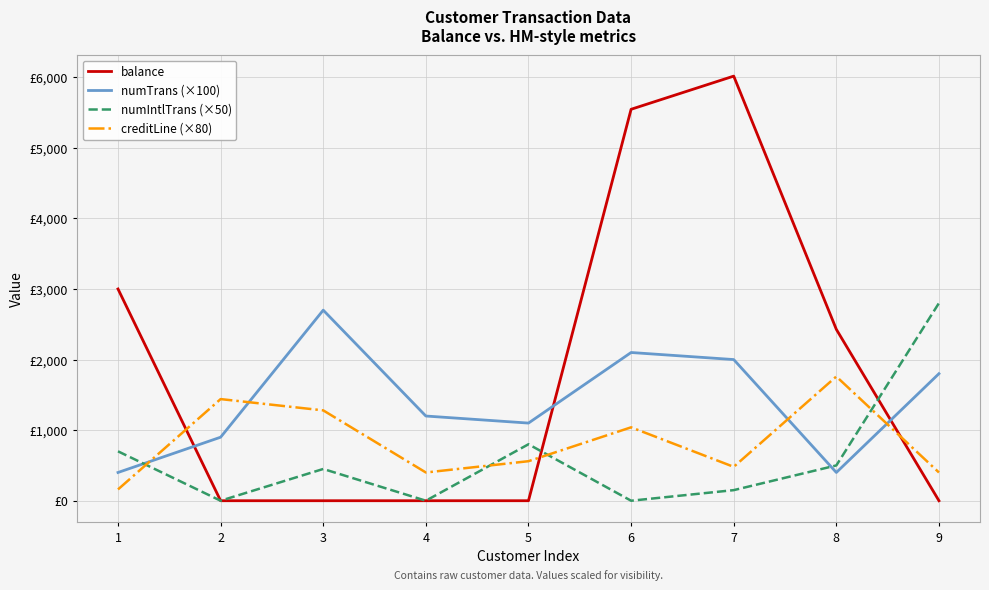

How many times do balance and creditLine (×80) cross each other?

3